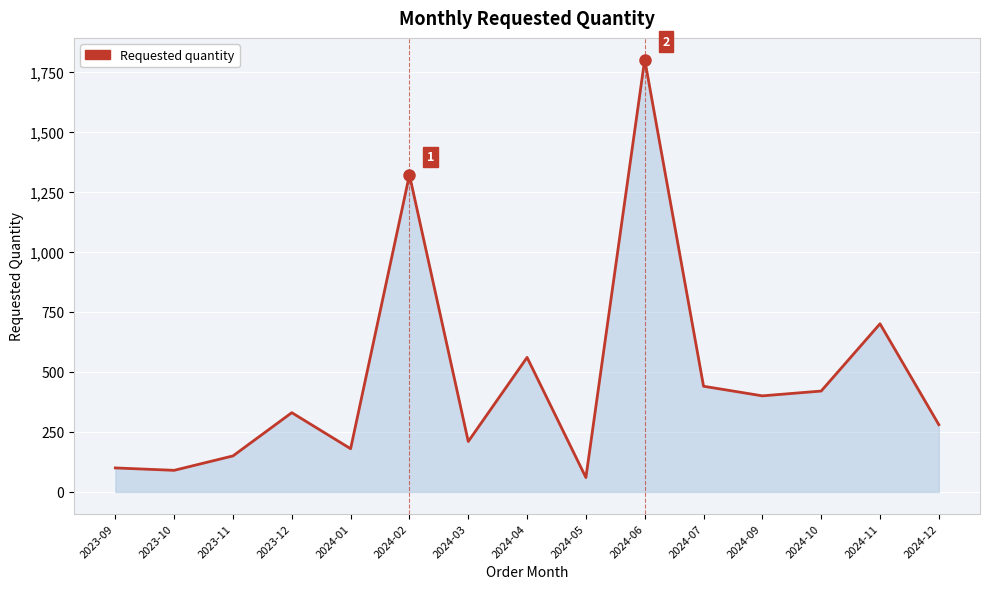

Does the chart display data point markers on the line(s)?

No